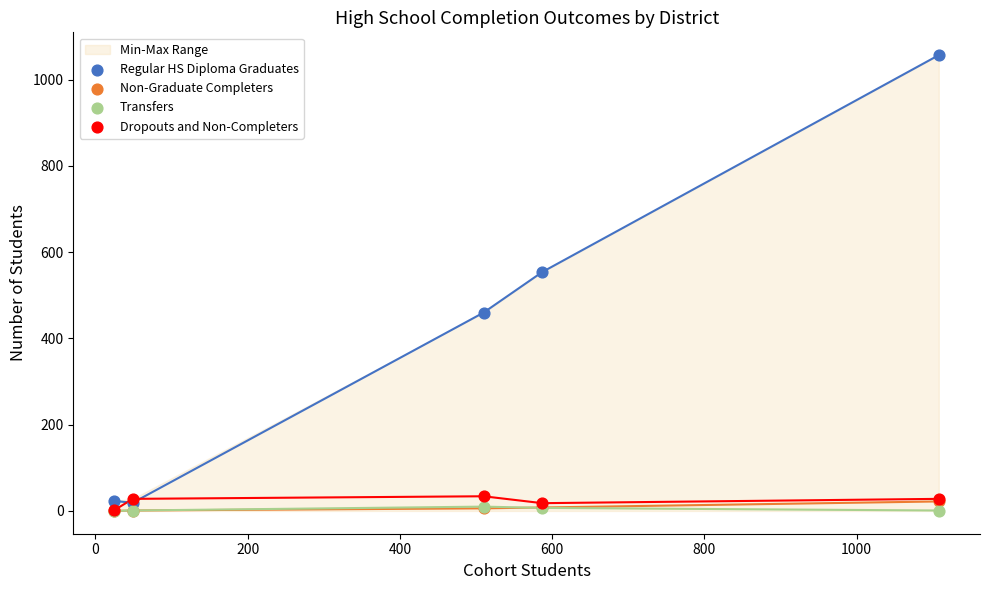

In the Regular HS Diploma Graduates series, what Y value is closest to 538?

554